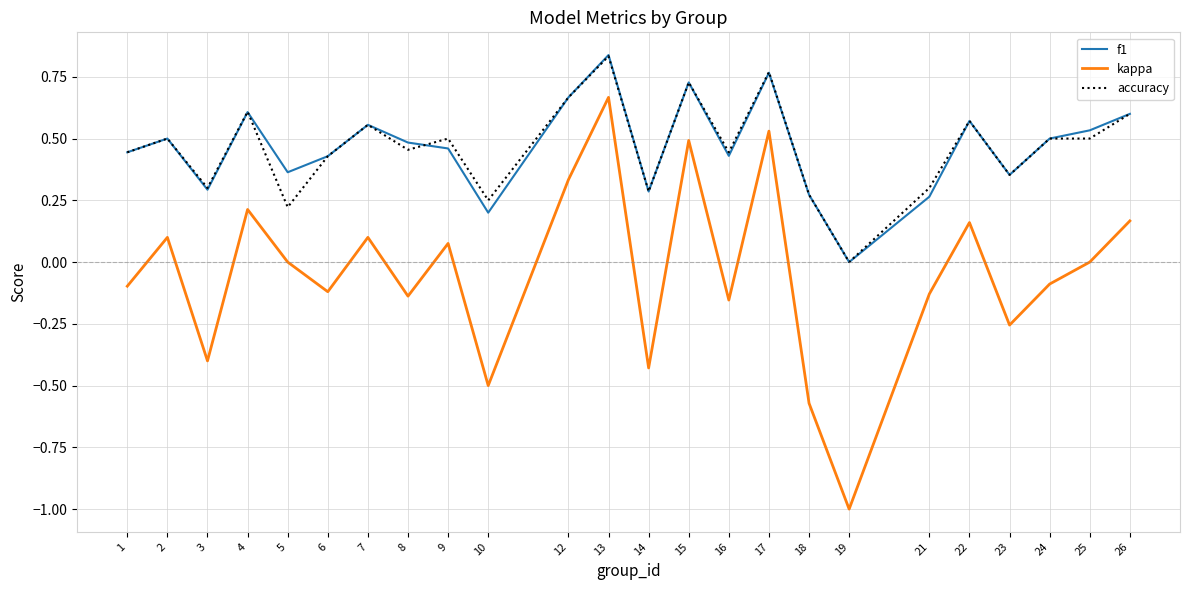

At which category is the sum across all series the highest?

13